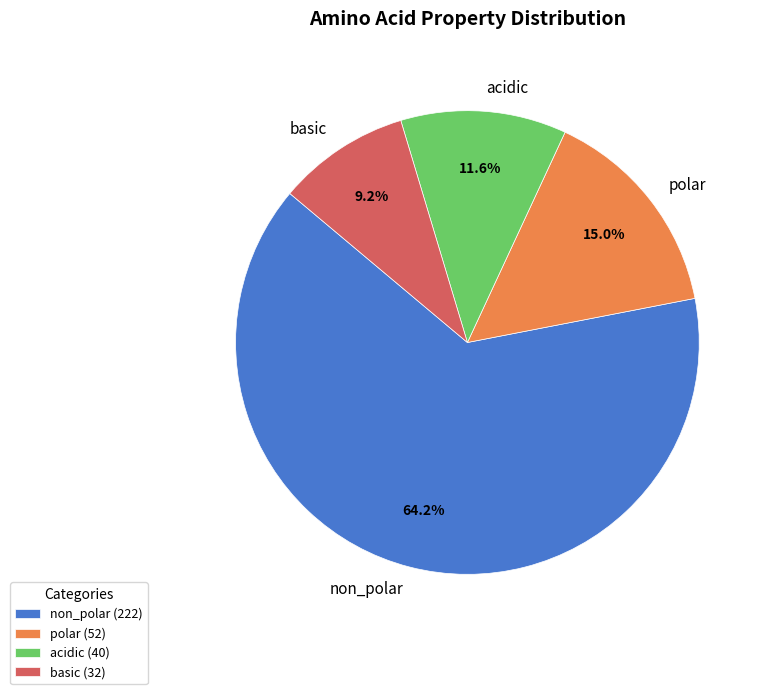

What percentage is the basic slice, to the nearest percent?

9%